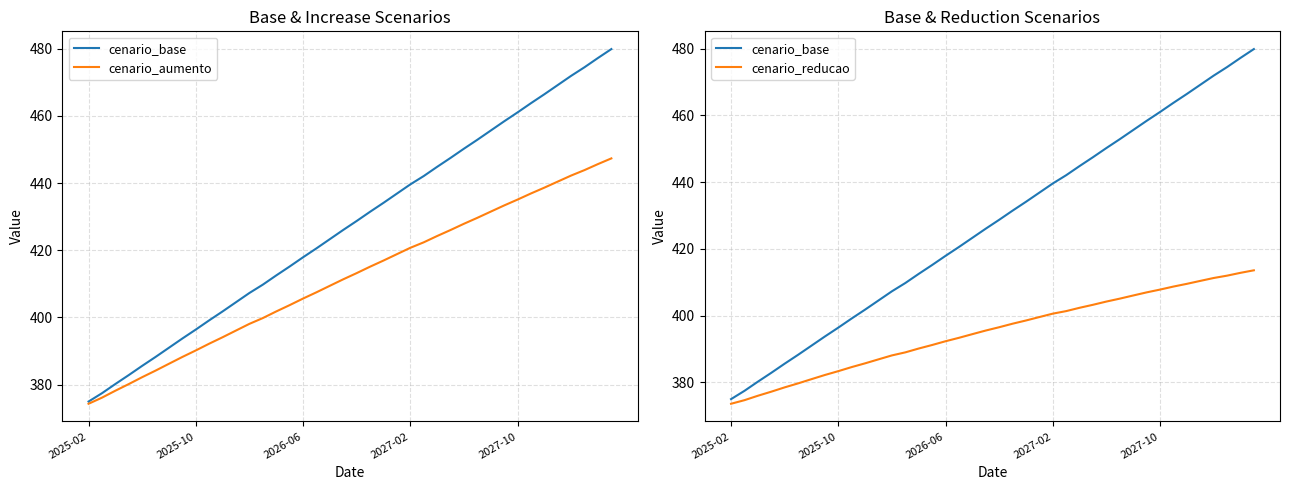

What is the total value across all series at 9?

1175.8